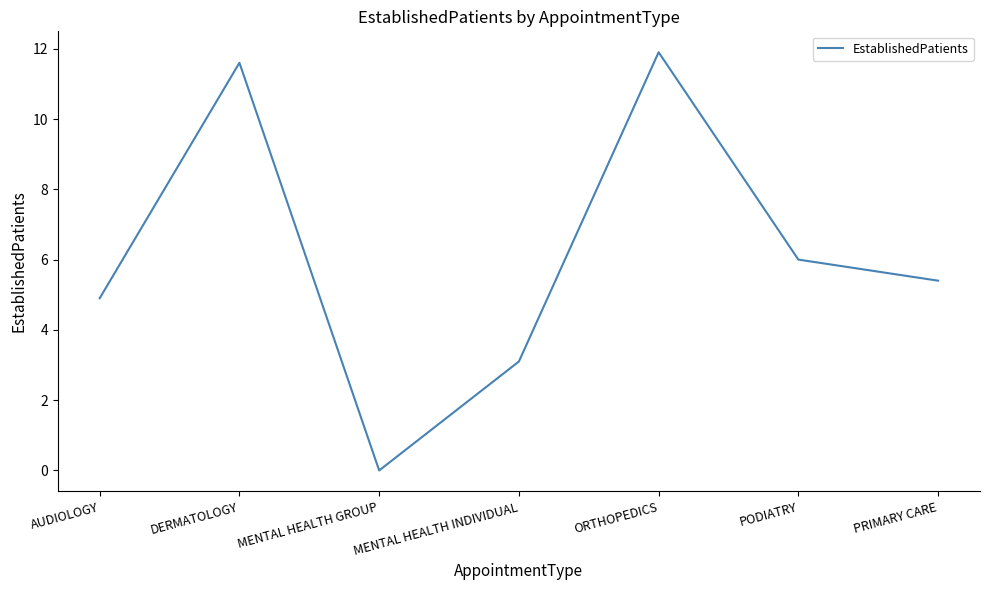

List the labels in order of value, largest first.

ORTHOPEDICS, DERMATOLOGY, PODIATRY, PRIMARY CARE, AUDIOLOGY, MENTAL HEALTH INDIVIDUAL, MENTAL HEALTH GROUP